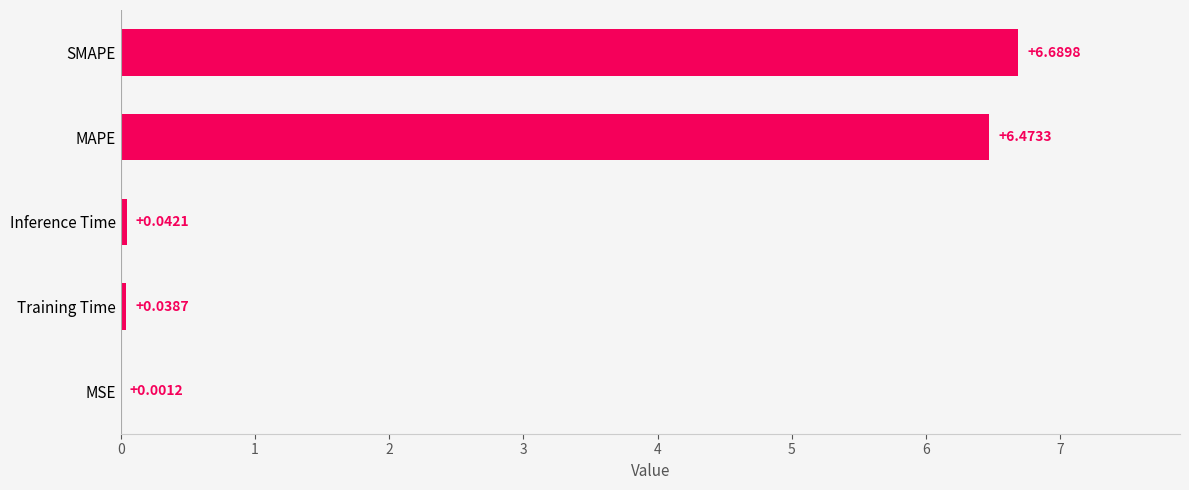

What is the sum of all values?

13.2